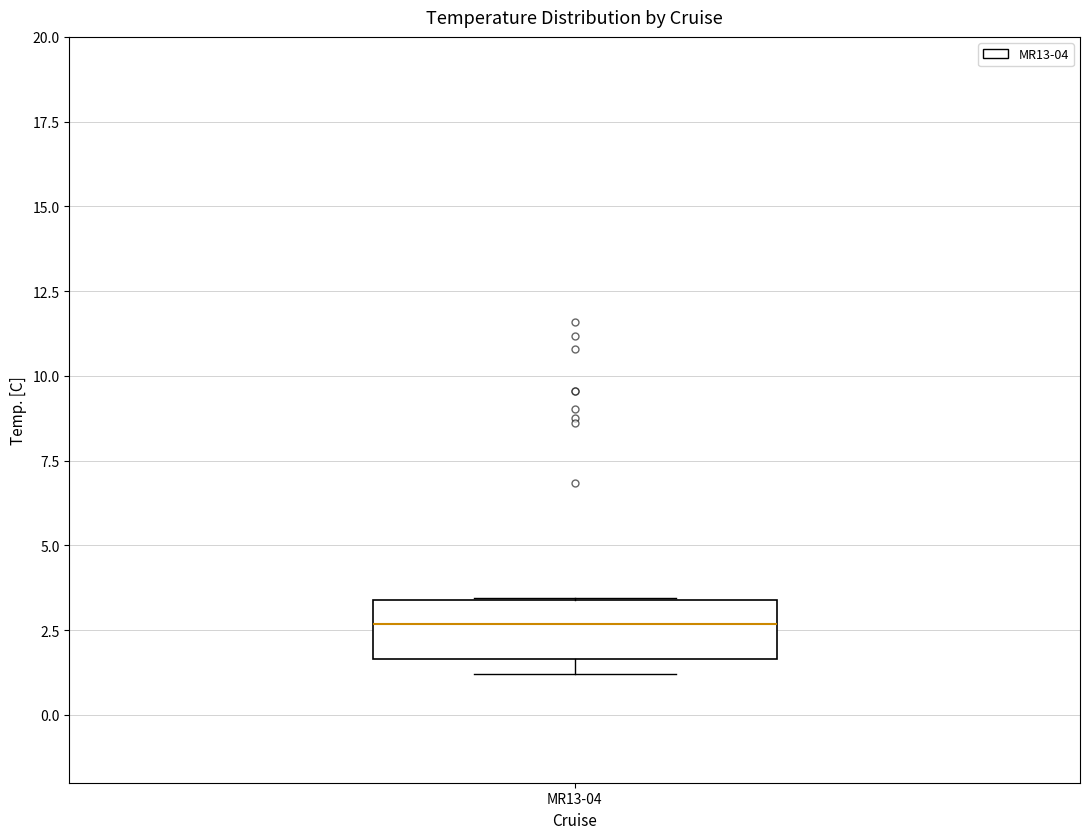

Where is the upper edge of the box for MR13-04 on the y-axis? The values are not printed on the chart, so give them approximately, as read against the axis.

3.5